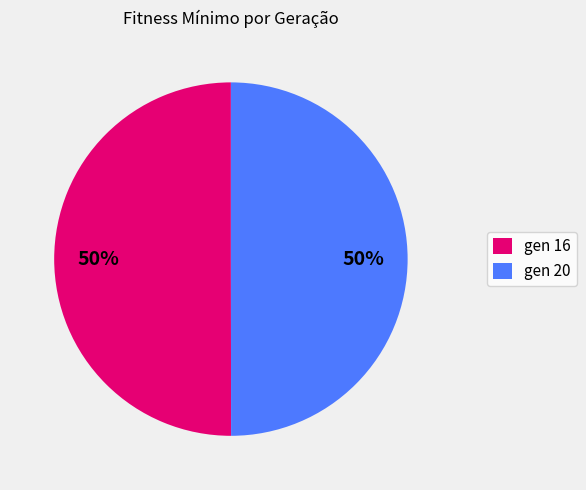

To the nearest percent, what is the average slice percentage?

50%